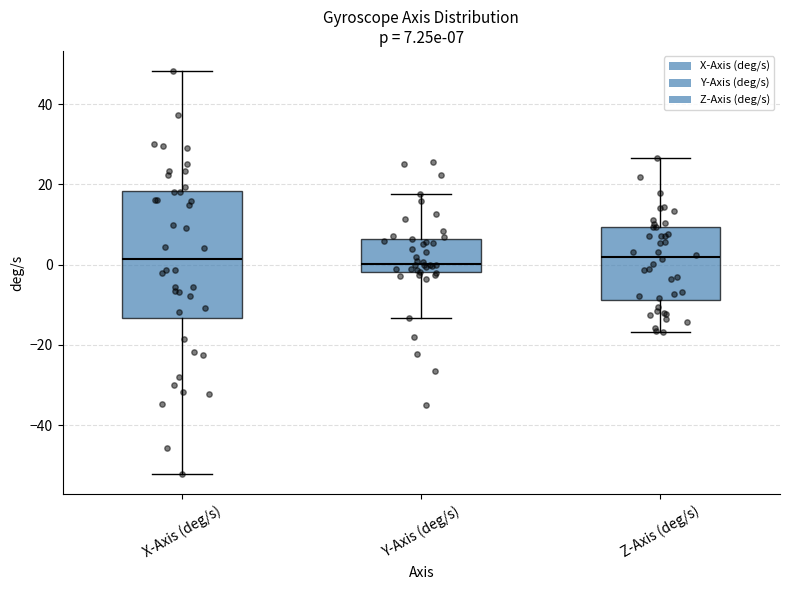

Which box is the tallest, from its lower edge to its upper edge?

X-Axis (deg/s)